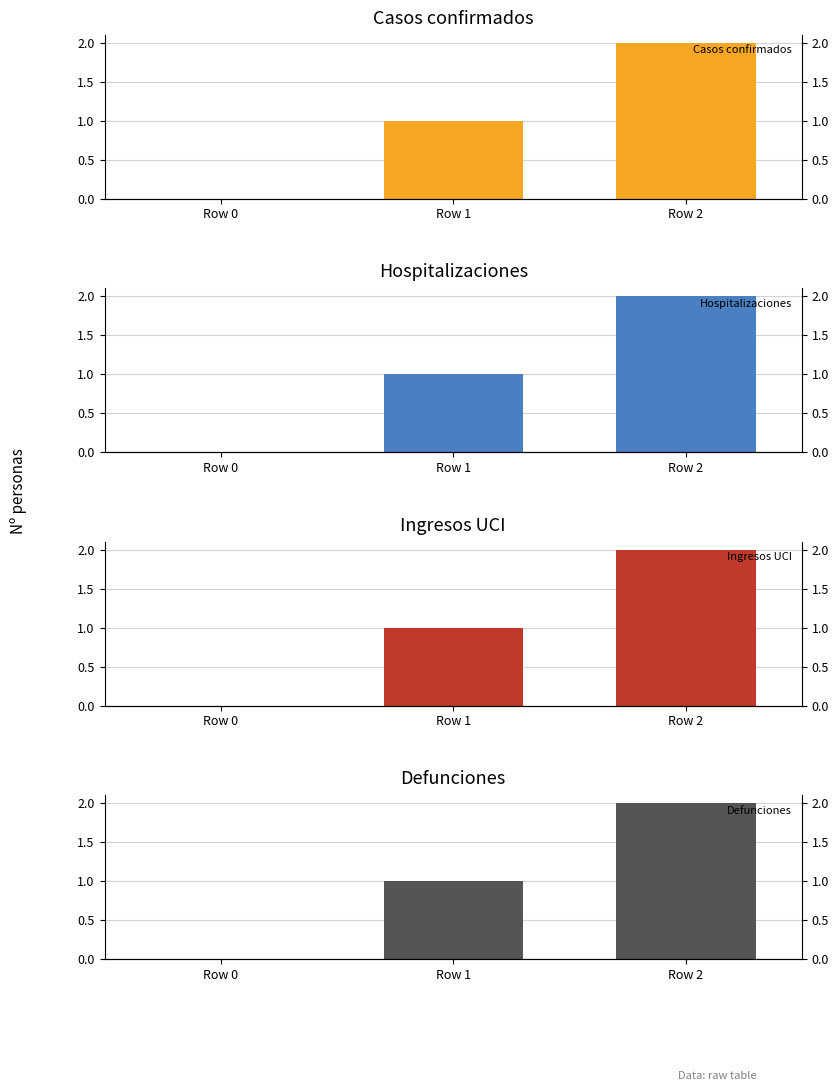

Is it true that Ingresos UCI equals 0 at Row 0?

True